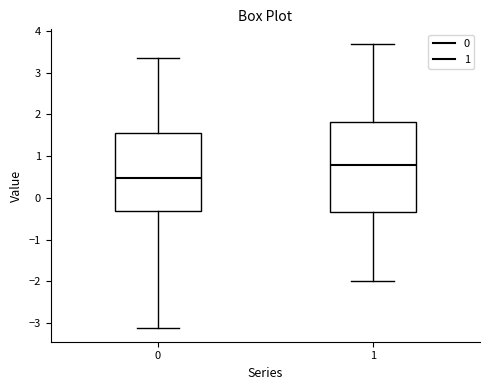

Where does the upper whisker of the box at x = 0 end on the y-axis? The values are not printed on the chart, so give them approximately, as read against the axis.

3.3